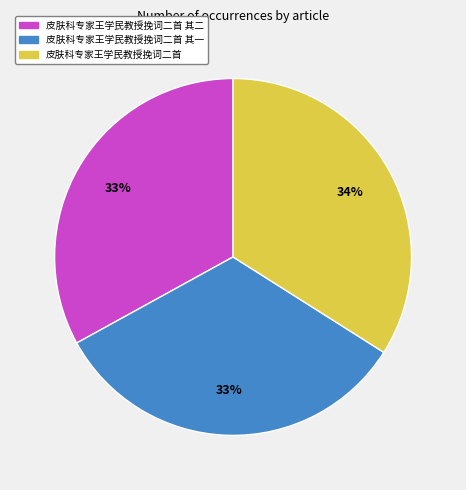

Is there any slice that represents more than half of the pie?

No